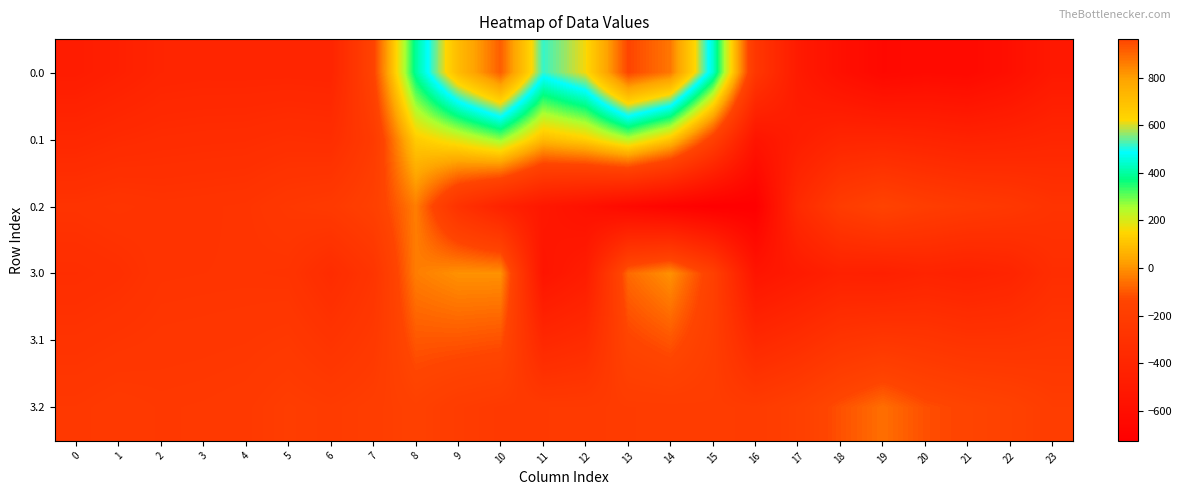

At 20, list the series in order from smallest to largest.

0.0, 3.0, 0.1, 3.1, 0.2, 3.2